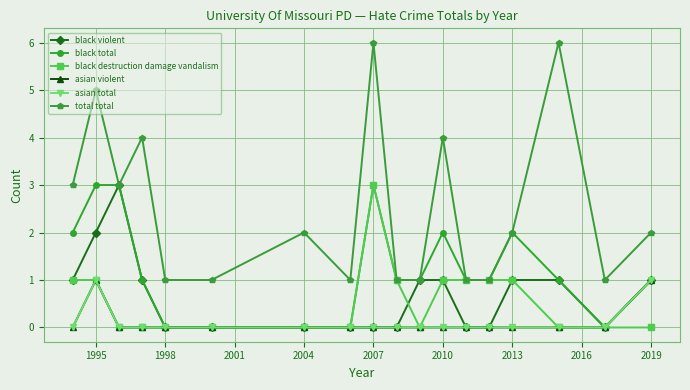

Which category has the lowest value across all series?

1998